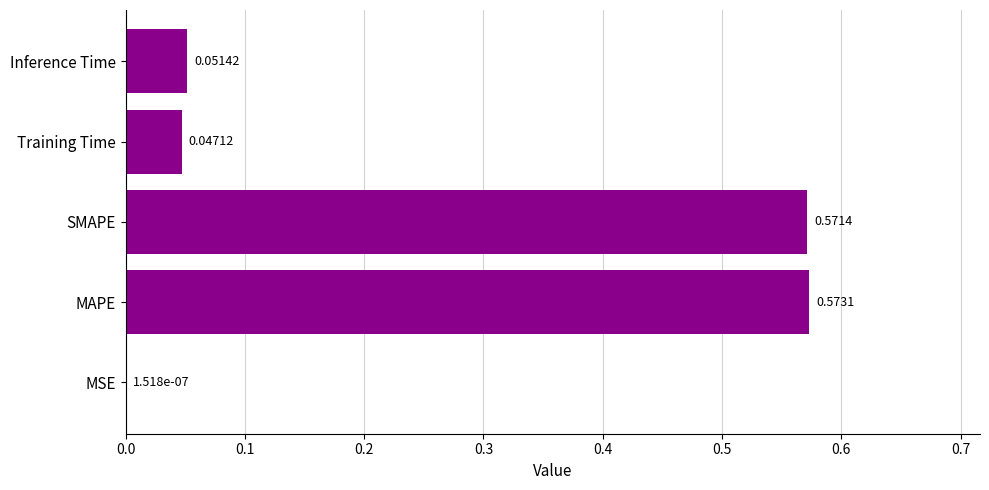

What is the sum of all values?

1.2